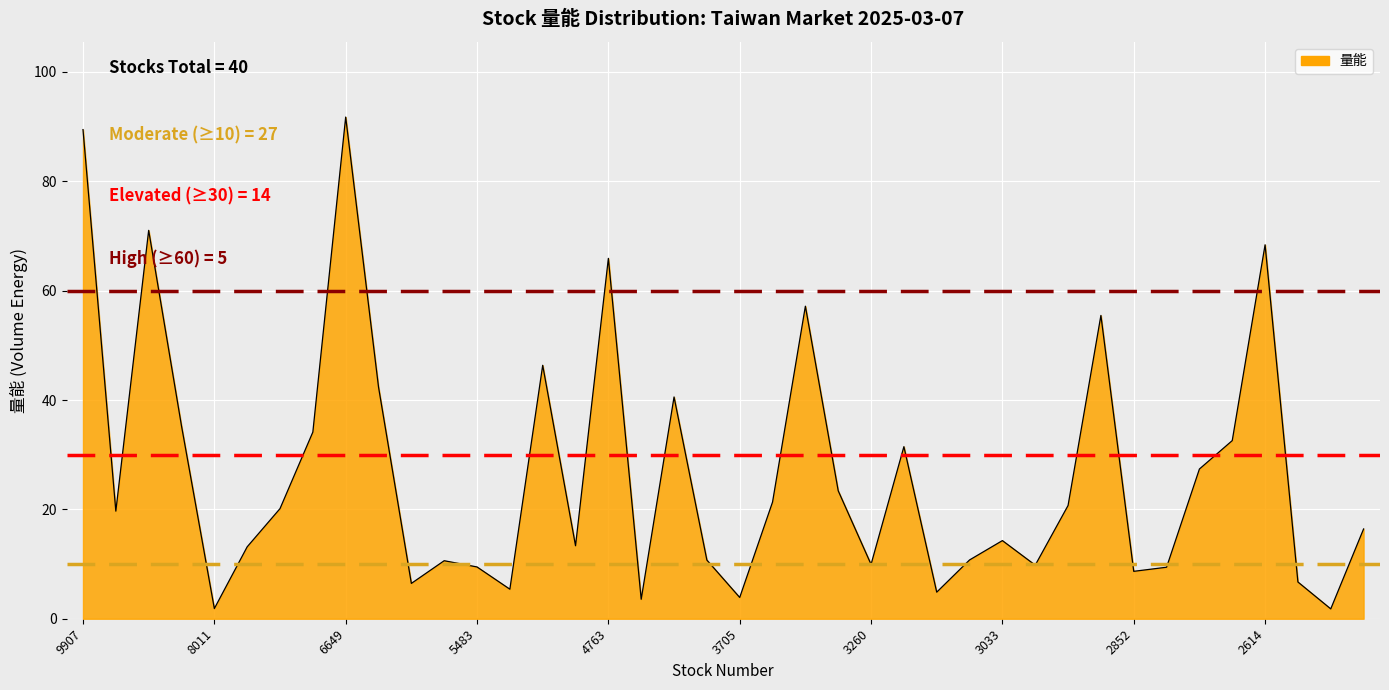

What is the sum of all values?

1065.7